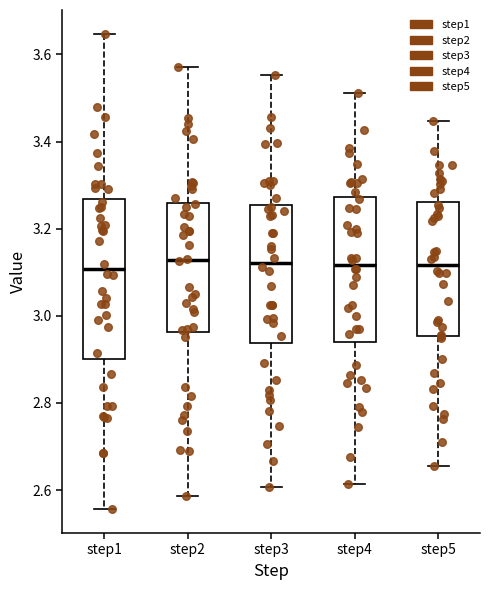

Reading left to right, read every box against the y-axis: the position of its median line, the range the box covers, and the ends of its whiskers. The values are not printed on the chart, so give them approximately, as read against the axis.

step1: median 3.10, box 2.90 to 3.26, whiskers 2.56 to 3.64
step2: median 3.12, box 2.96 to 3.26, whiskers 2.58 to 3.58
step3: median 3.12, box 2.94 to 3.26, whiskers 2.60 to 3.56
step4: median 3.12, box 2.94 to 3.28, whiskers 2.62 to 3.52
step5: median 3.12, box 2.96 to 3.26, whiskers 2.66 to 3.44